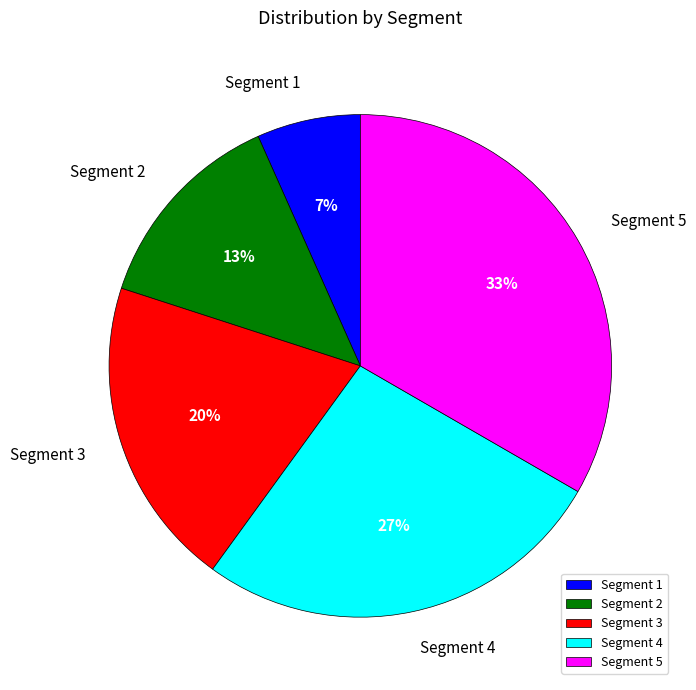

Is there any slice that represents more than half of the pie?

No